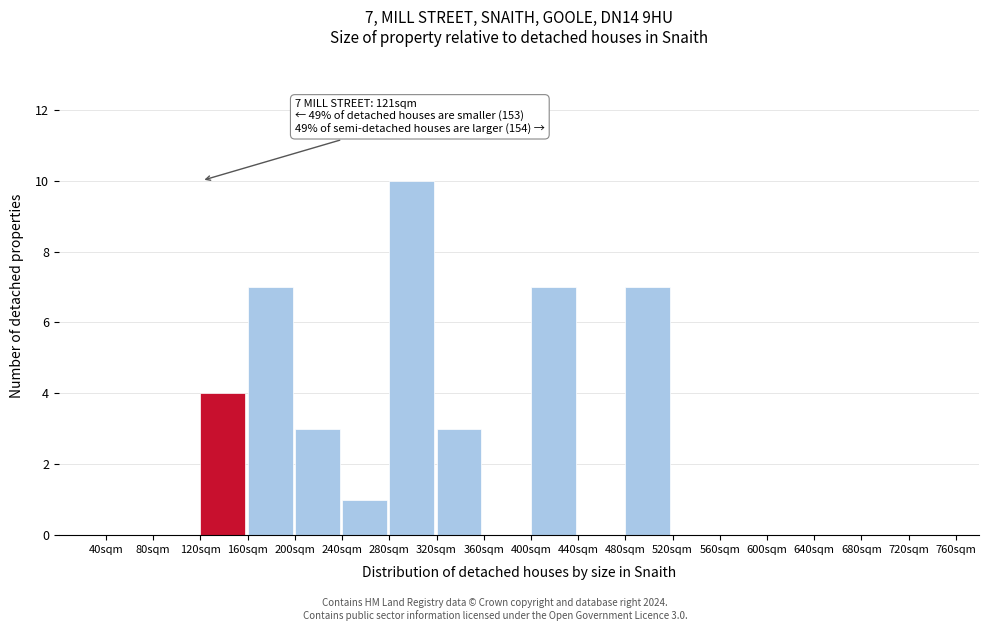

Which range on the x-axis has the tallest bar?

280 to 320